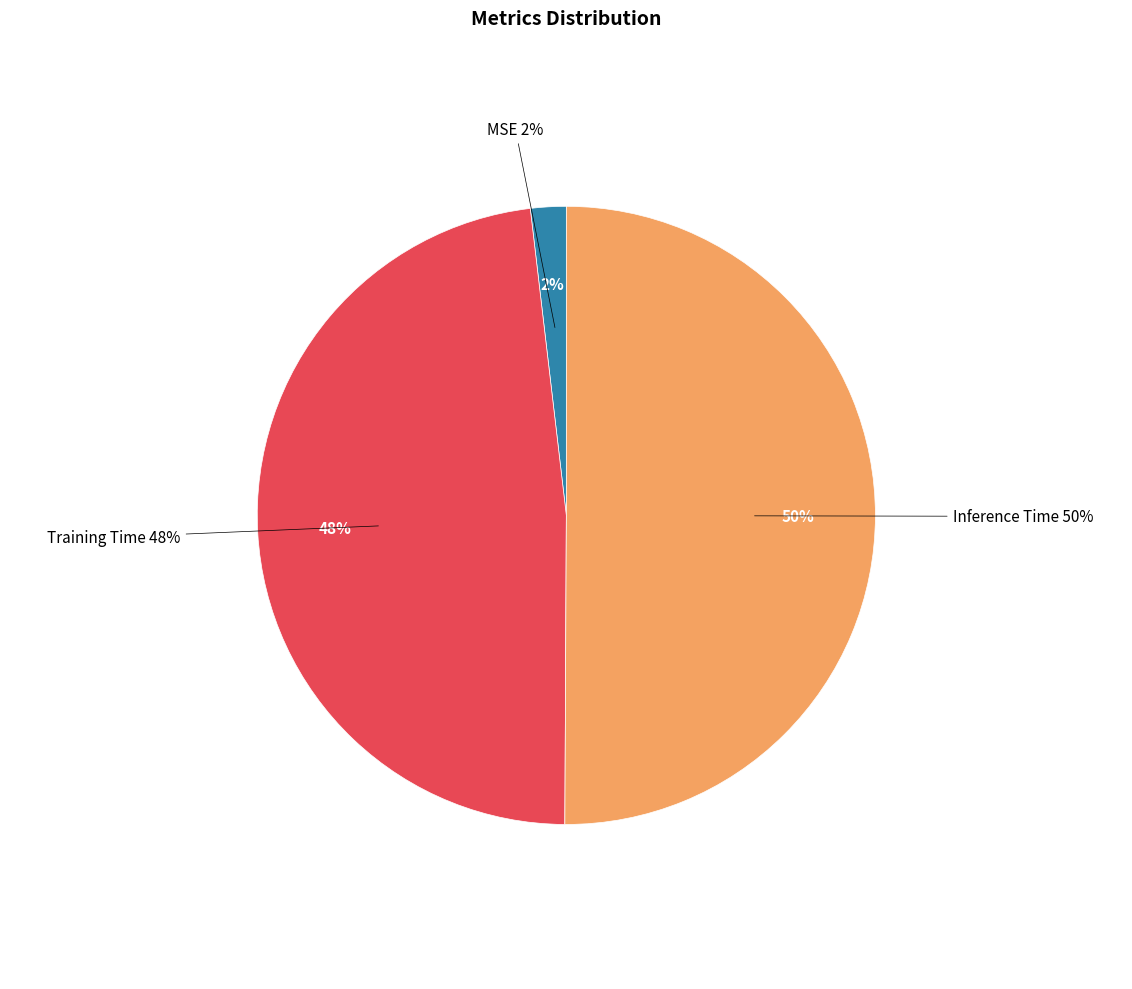

To the nearest percent, what is the difference between the largest and smallest slice percentages?

48%